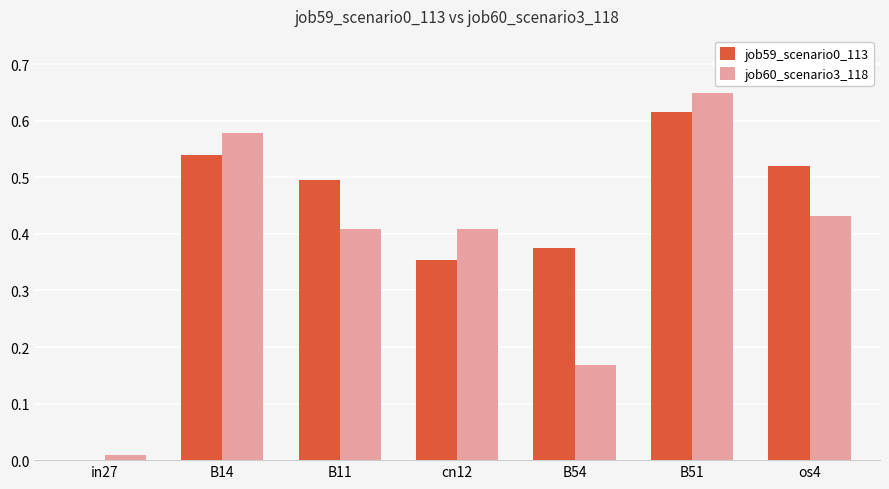

Are the bars horizontal?

No